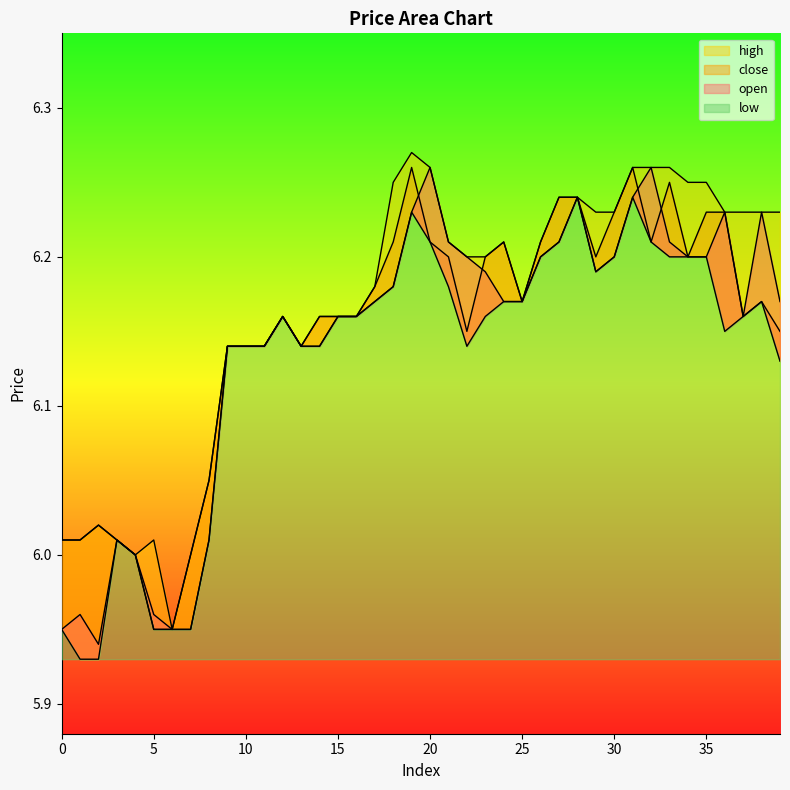

Does the chart display data point markers on the line(s)?

No